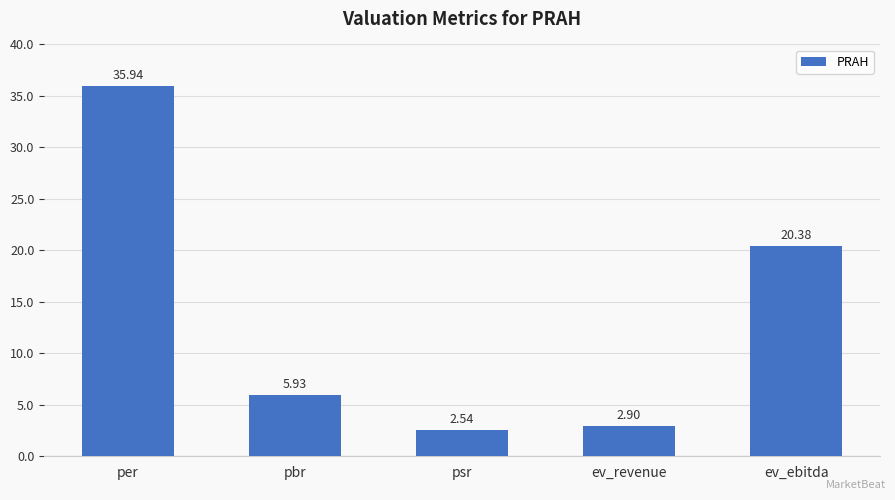

Count the number of categories in the chart.

5